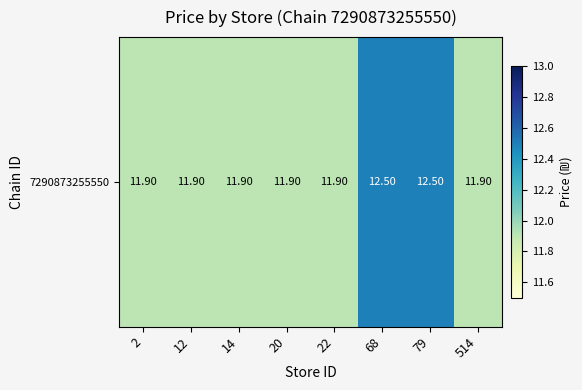

Reading right to left, transcribe all the data shown in this chart.

514=11.9	79=12.5	68=12.5	22=11.9	20=11.9	14=11.9	12=11.9	2=11.9